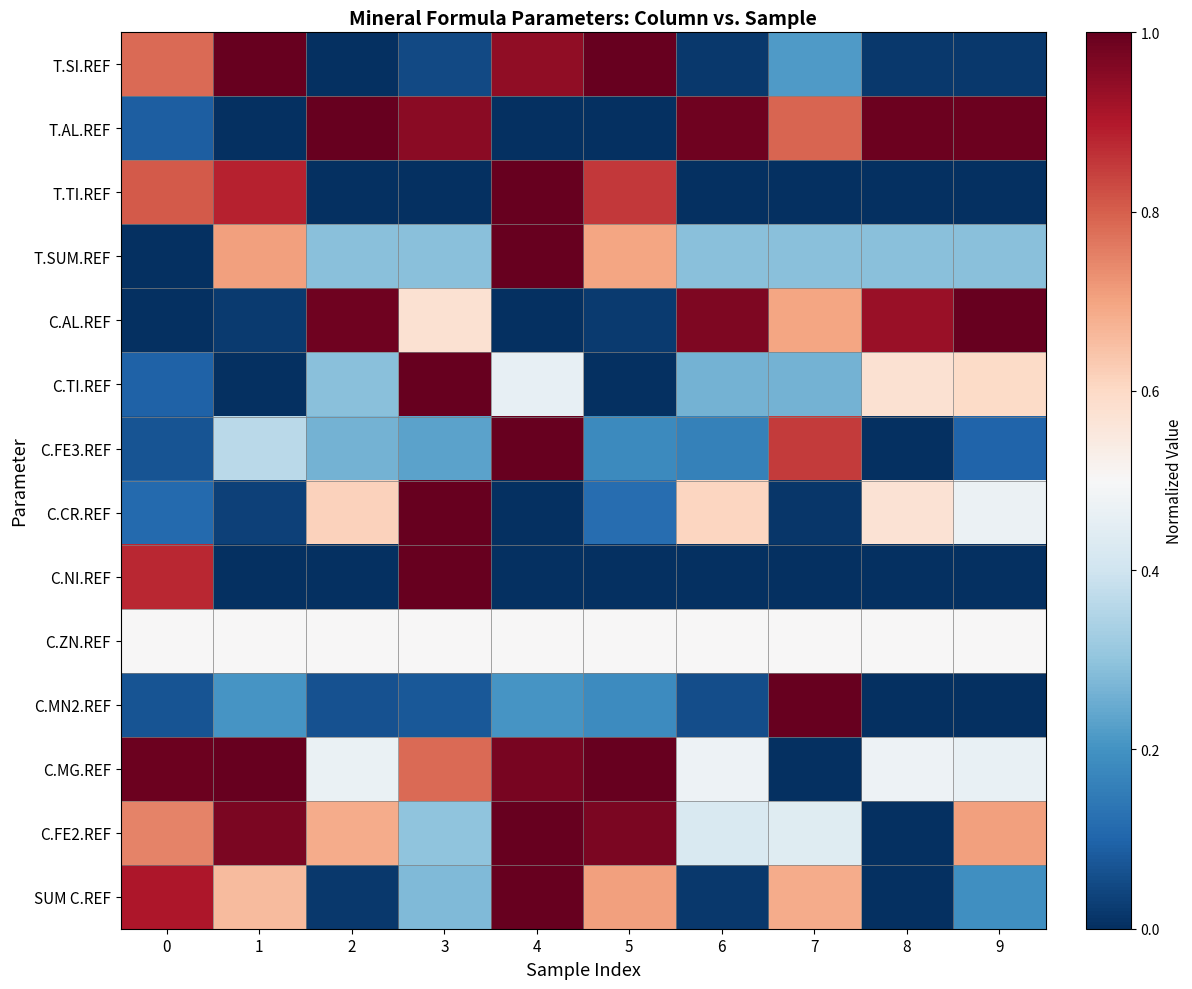

At how many categories does at least one series exceed 0?

10